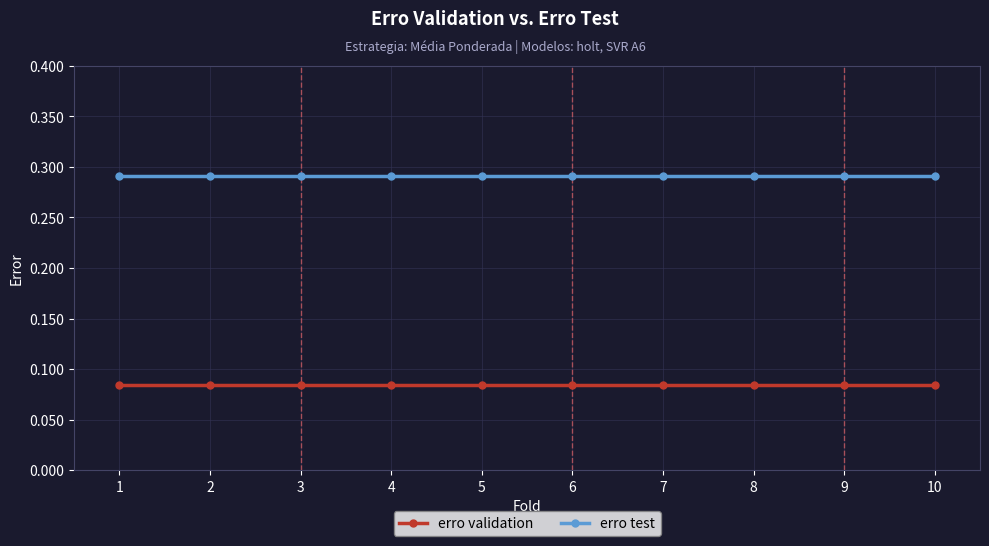

True or false: erro validation and erro test cross at least once.

False